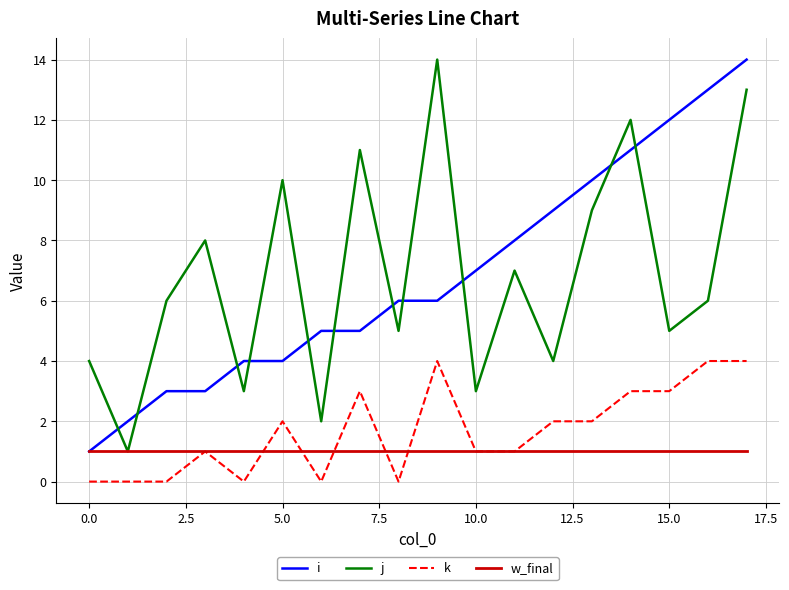

What is the maximum value shown in the chart?

14